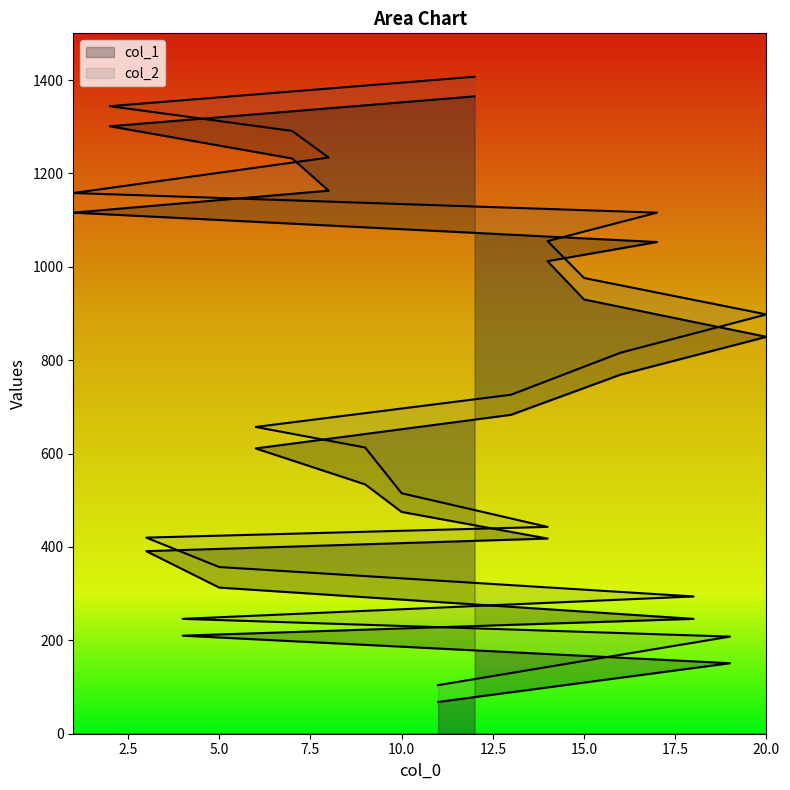

List the series in order of their peak value, lowest first.

col_1, col_2